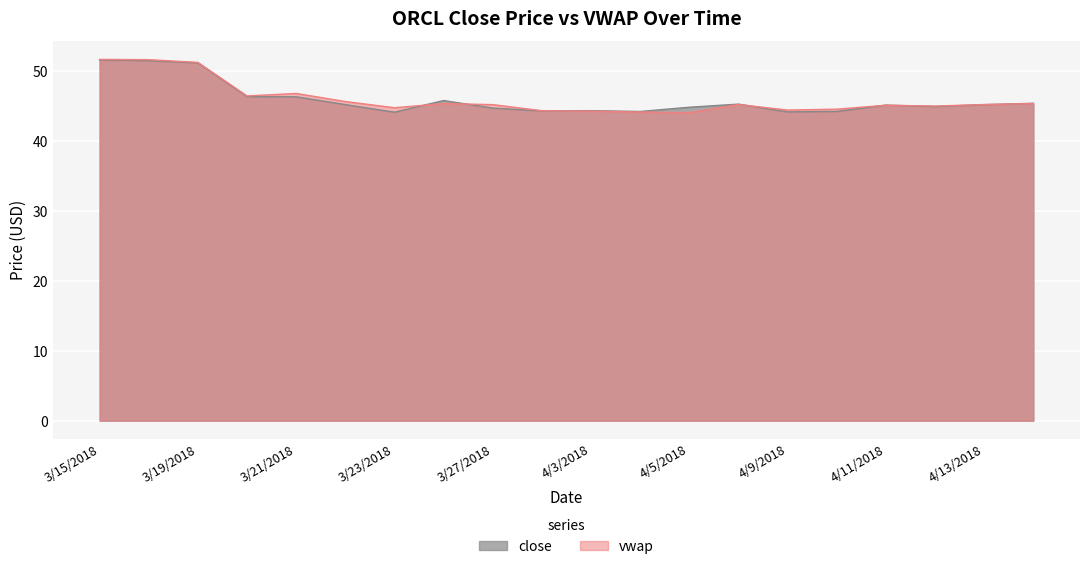

Rank the series at 3/21/2018 from highest to lowest value.

vwap, close